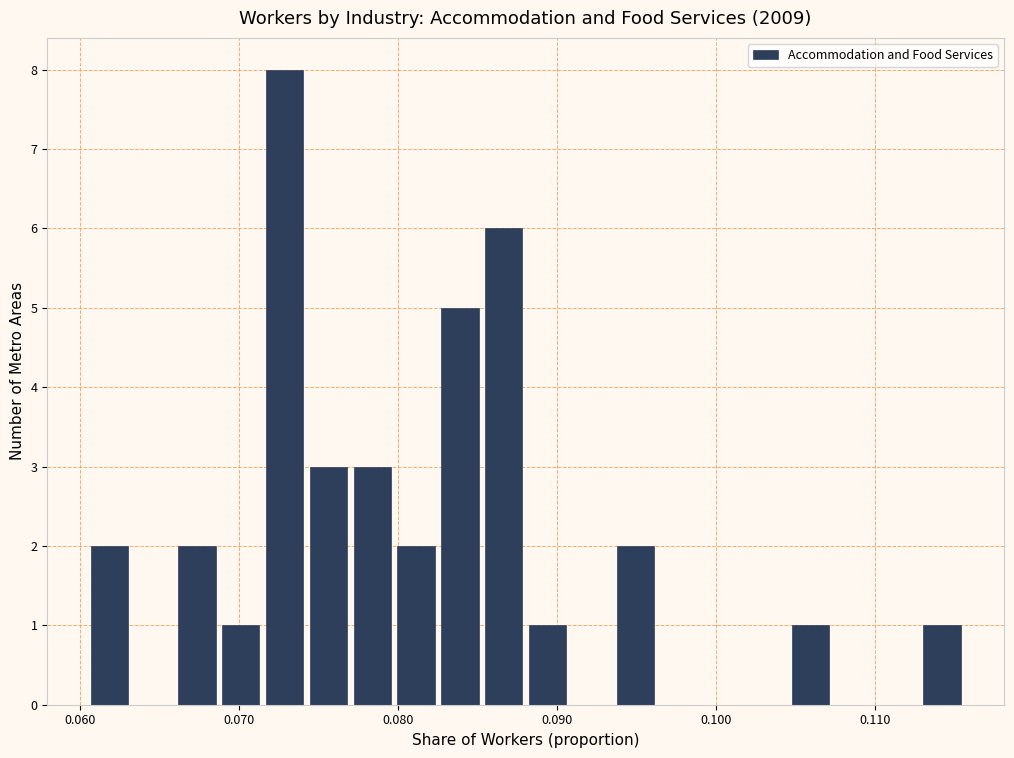

Read against the x-axis, roughly where is the centre of the tallest bar?

0.073